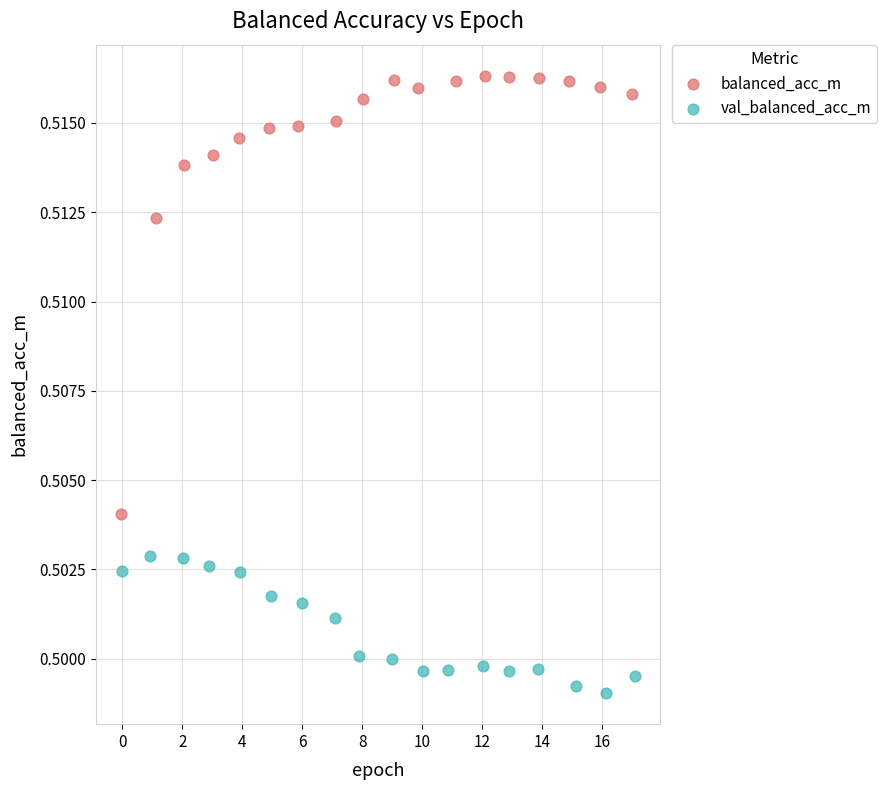

Which series has the widest spread of Y values?

balanced_acc_m